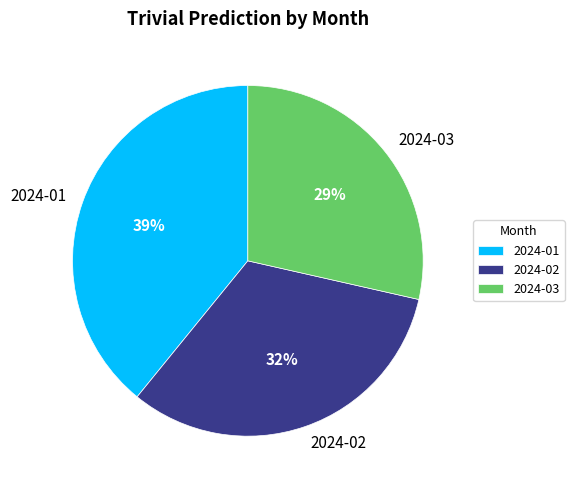

Combined, do 2024-01 and 2024-03 account for over 50%?

Yes